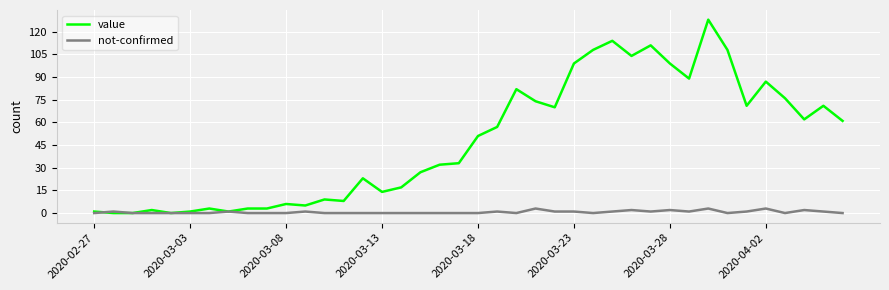

Which series has the largest total across all categories?

value